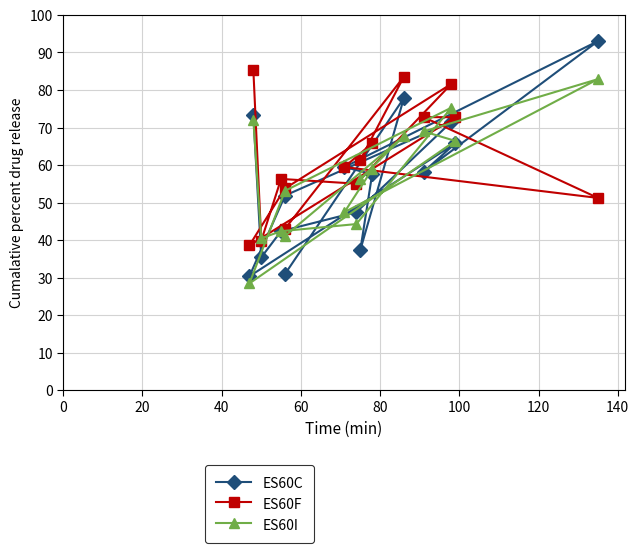

How many distinct data groups are displayed?

3